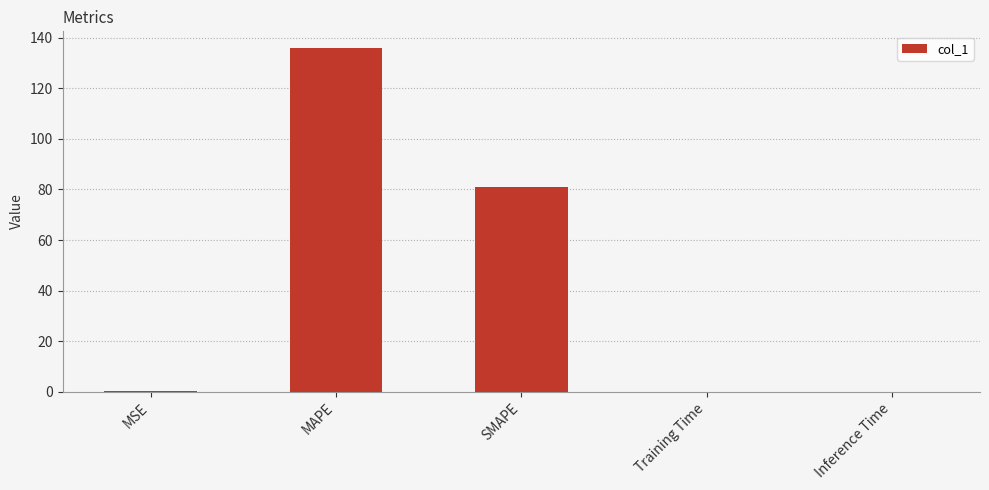

At which label is the value closest to 67?

SMAPE